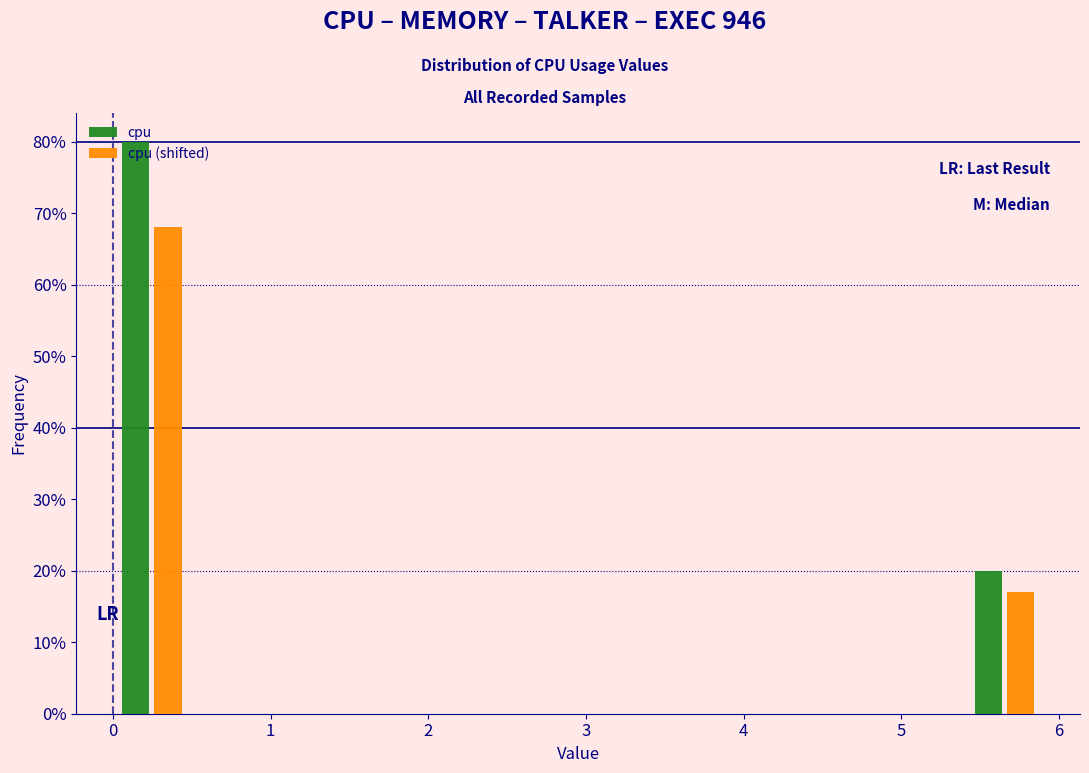

Reading left to right, transcribe this chart: for each range on the x-axis, give the height of each series' bar. Neither the bar edges nor the heights are printed on the chart, so give them approximately, as read against the axes.

0.0 to 0.5: cpu=80	cpu (shifted)=68
0.5 to 1.0: cpu=0	cpu (shifted)=0
1.0 to 1.5: cpu=0	cpu (shifted)=0
1.5 to 2.0: cpu=0	cpu (shifted)=0
2.0 to 2.5: cpu=0	cpu (shifted)=0
2.5 to 3.0: cpu=0	cpu (shifted)=0
3.0 to 3.4: cpu=0	cpu (shifted)=0
3.4 to 3.9: cpu=0	cpu (shifted)=0
3.9 to 4.4: cpu=0	cpu (shifted)=0
4.4 to 4.9: cpu=0	cpu (shifted)=0
4.9 to 5.4: cpu=0	cpu (shifted)=0
5.4 to 5.9: cpu=20	cpu (shifted)=17